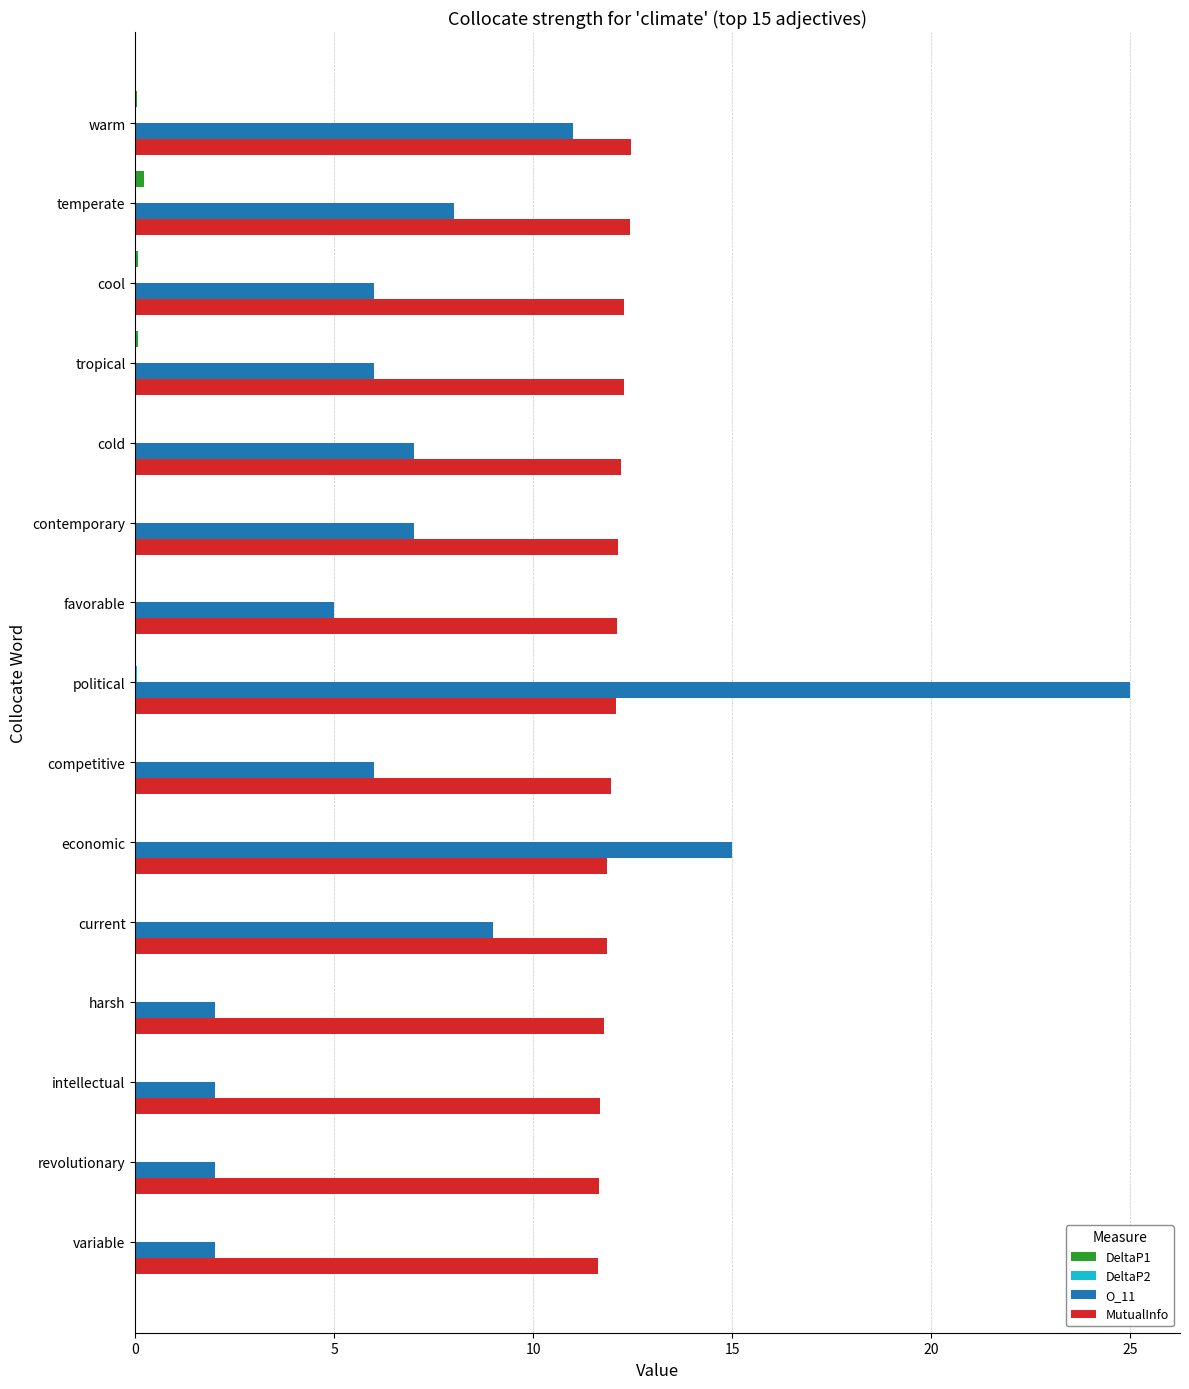

The value of O_11 at tropical is 6.0. True or false?

True